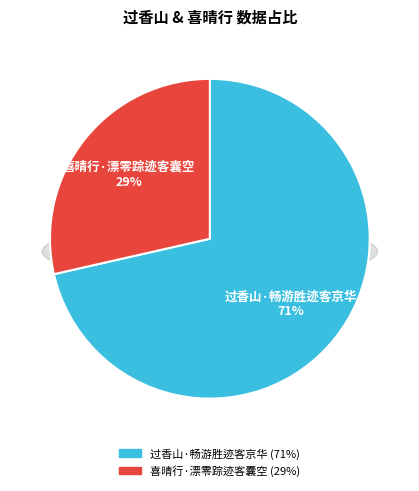

True or false: 过香山·畅游胜迹客京华 accounts for 83% of the total.

False